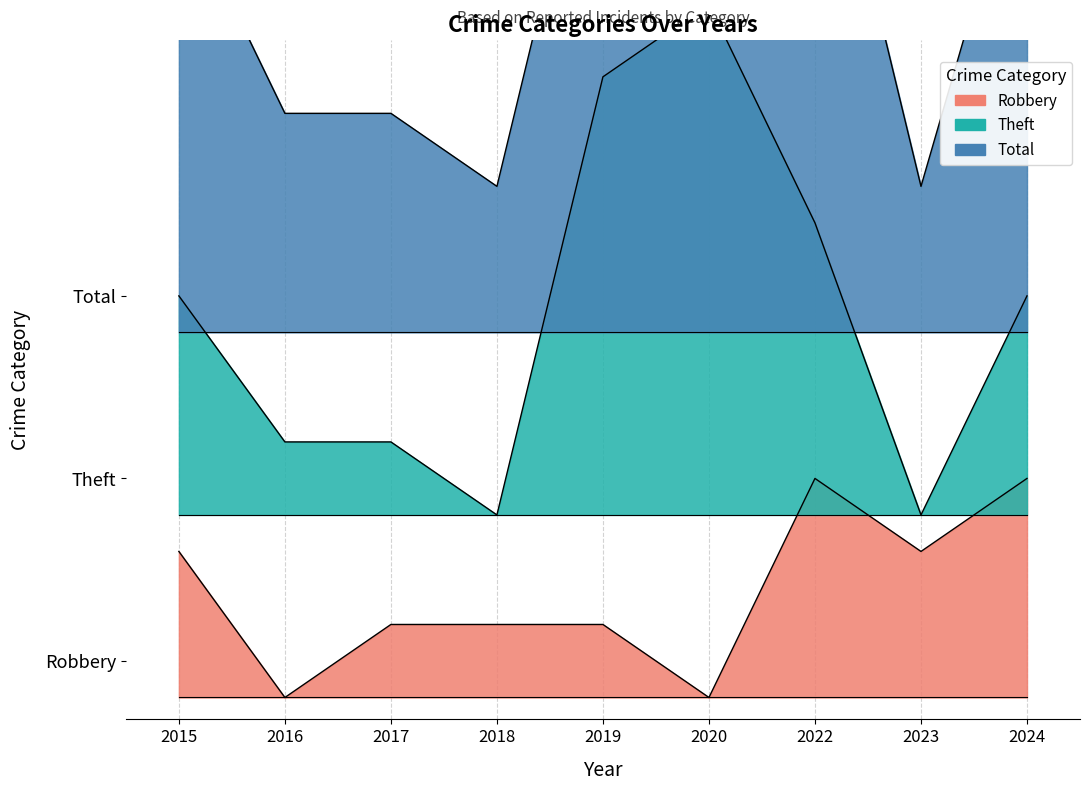

At how many categories does at least one series exceed 9?

5